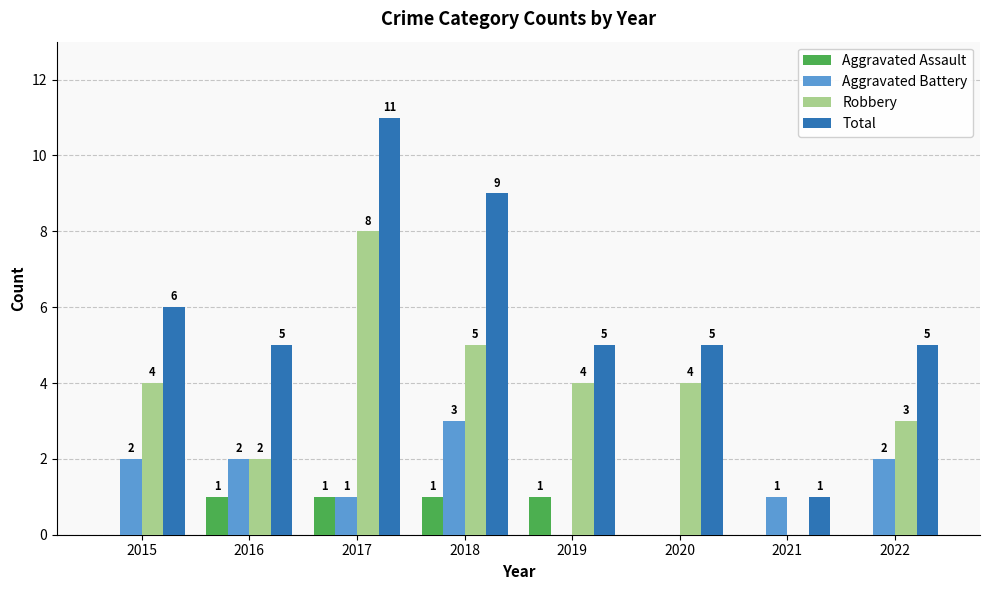

Reading left to right, transcribe all the data shown in this chart.

Aggravated Assault: 0	1	1	1	1	0	0	0
Aggravated Battery: 2	2	1	3	0	0	1	2
Robbery: 4	2	8	5	4	4	0	3
Total: 6	5	11	9	5	5	1	5